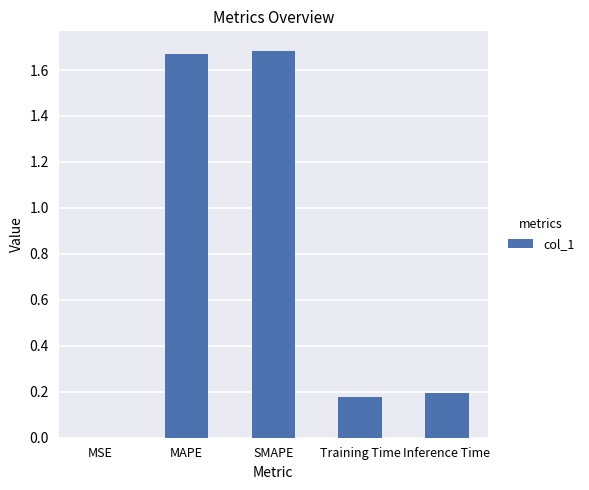

True or false: the data shows 0.1 at Training Time.

False